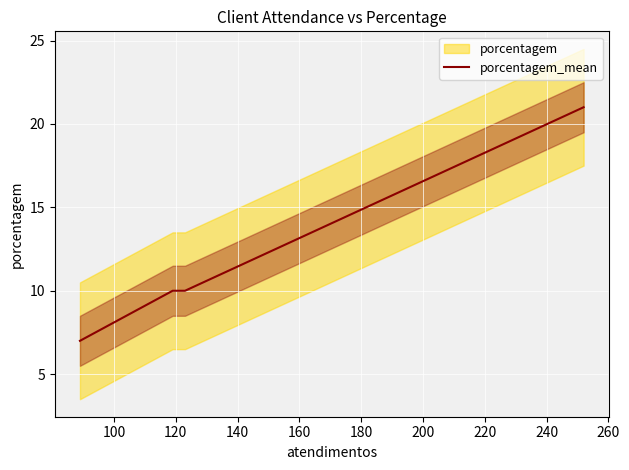

Count the number of values greater than 10.

1